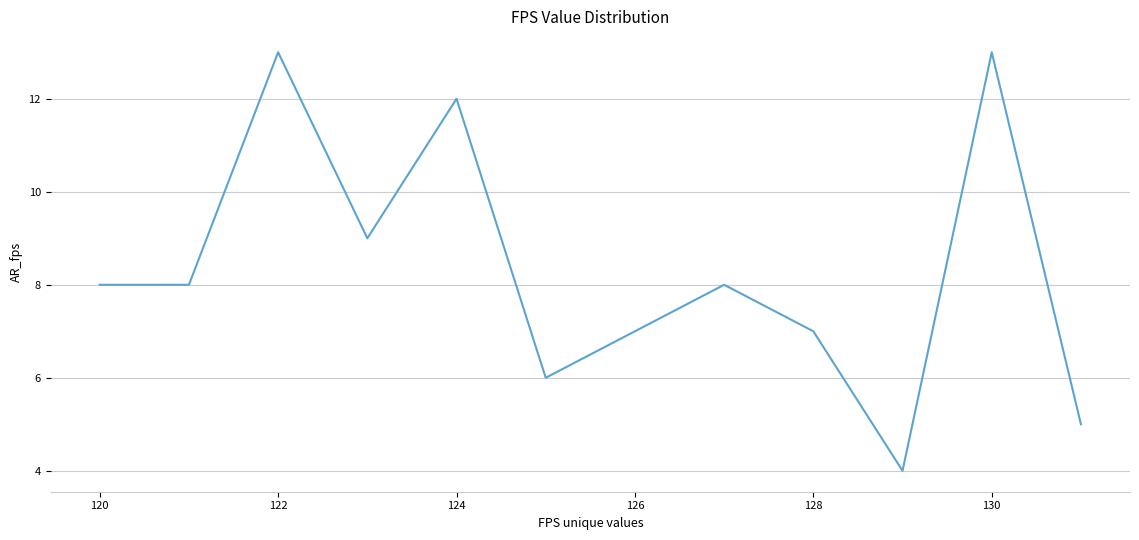

What is the smallest value displayed?

4